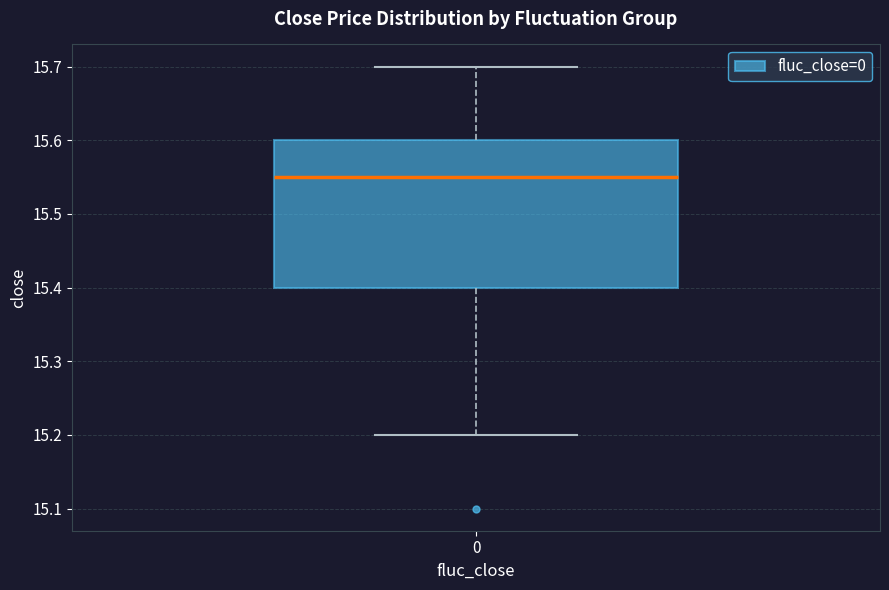

Where does the median line of the box at x = 0 sit on the y-axis? The values are not printed on the chart, so give them approximately, as read against the axis.

15.55